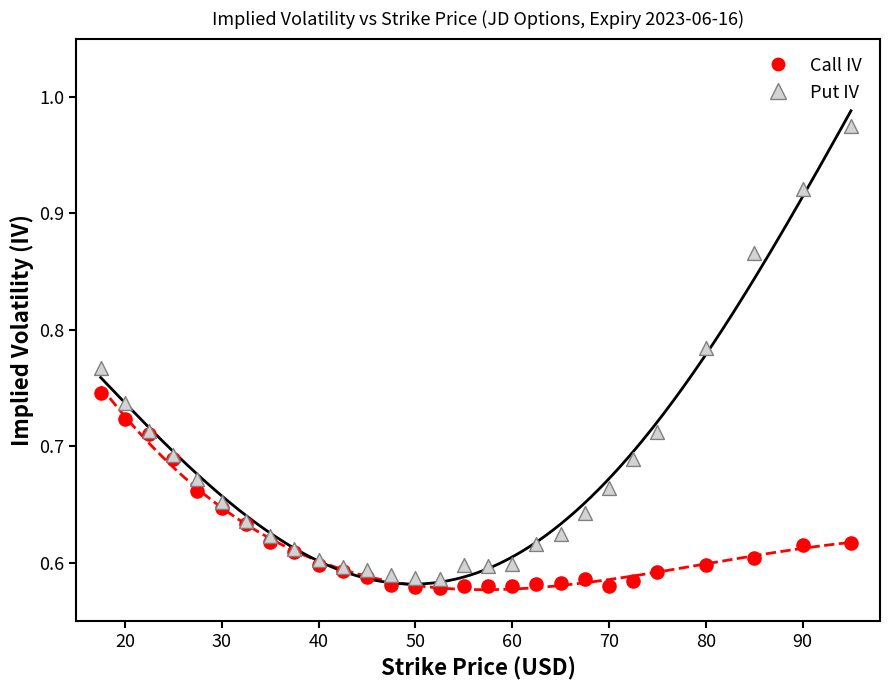

Which series has the widest spread of Y values?

Put IV